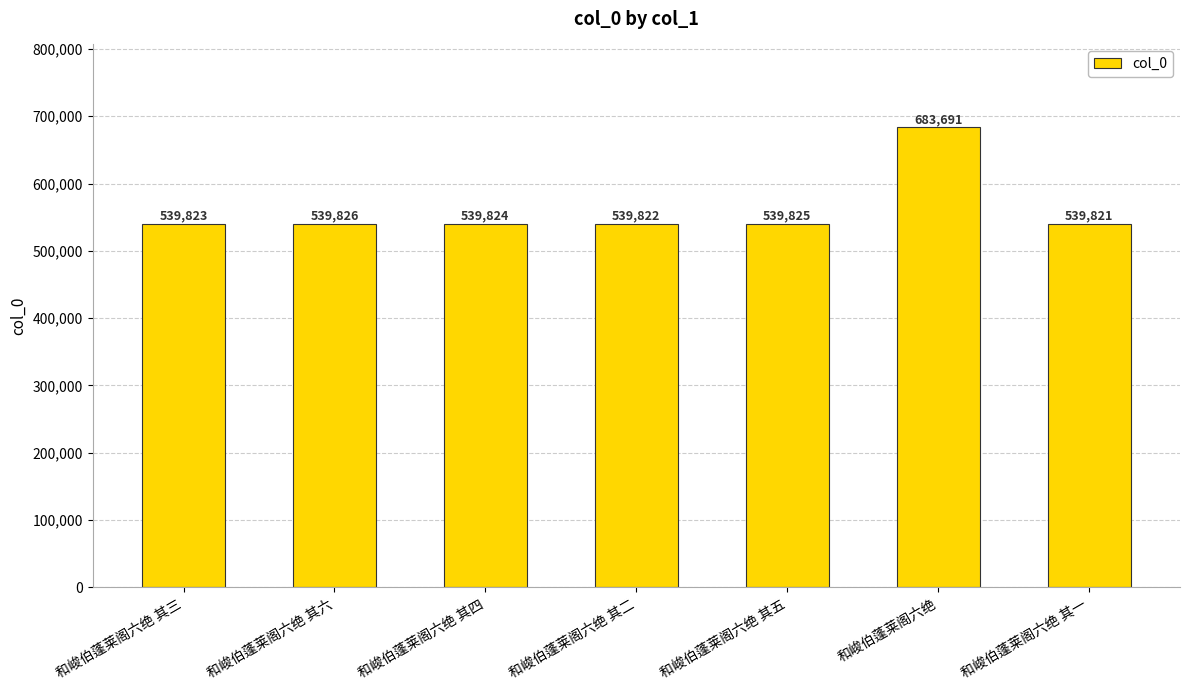

Where is the data nearest to the value 611756?

和峻伯蓬莱阁六绝 其六